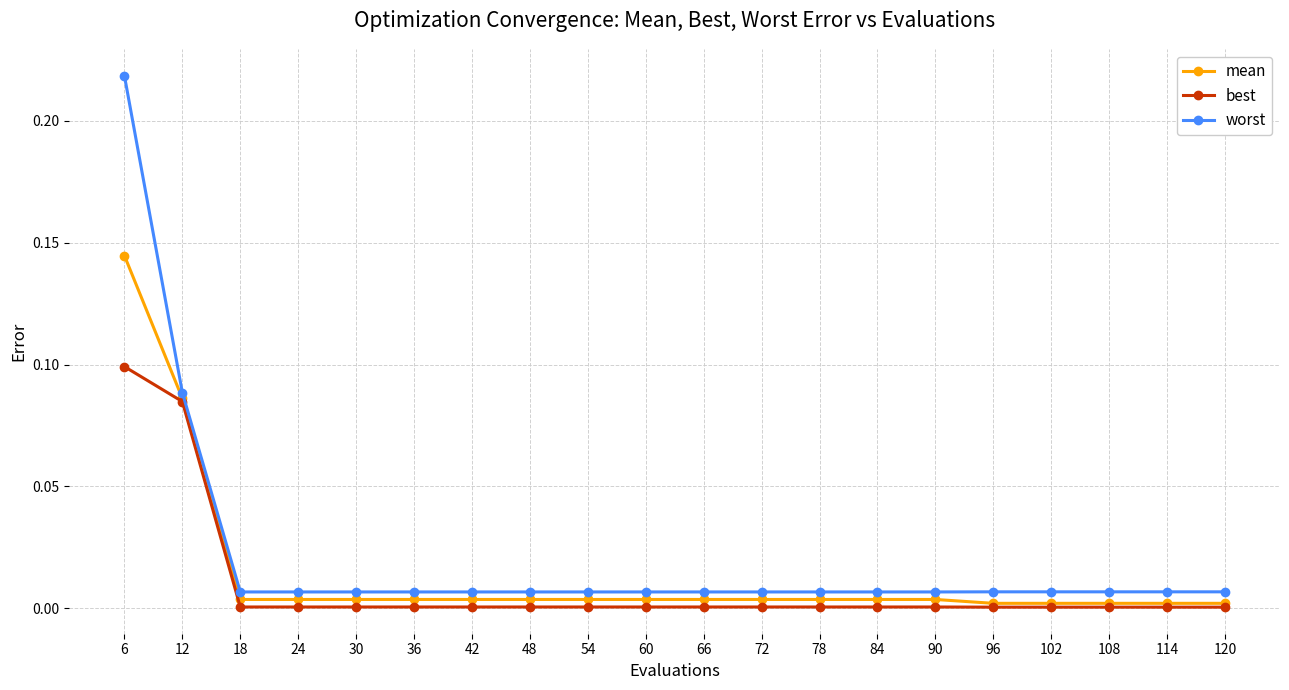

Which category has the highest value across all series?

6